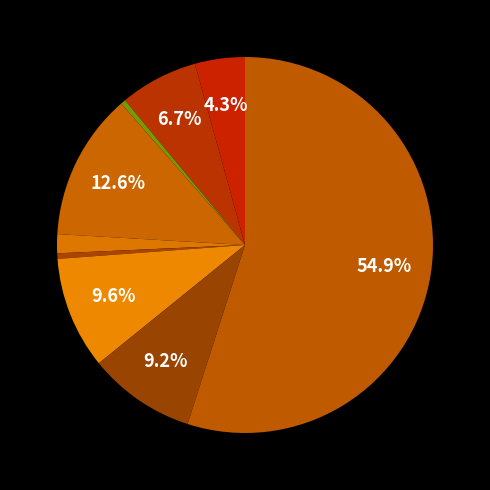

How many slices are in this pie chart?

9